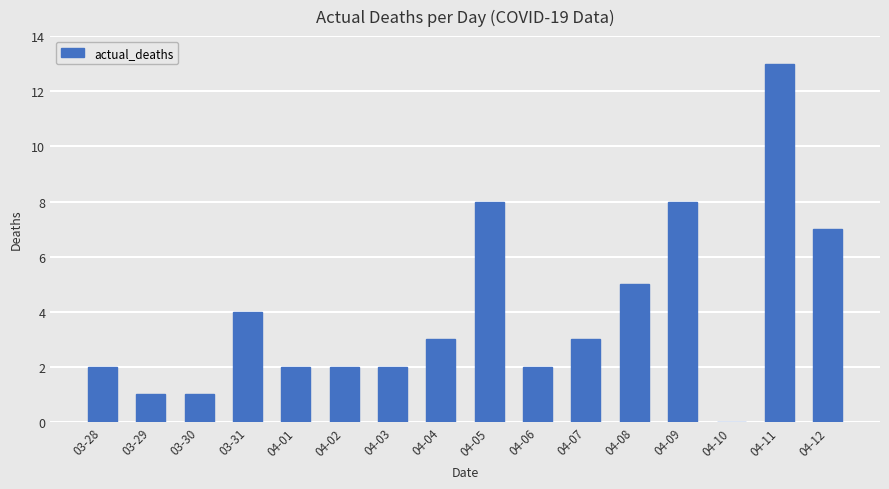

Is it true that the value at 03-31 is 6?

False